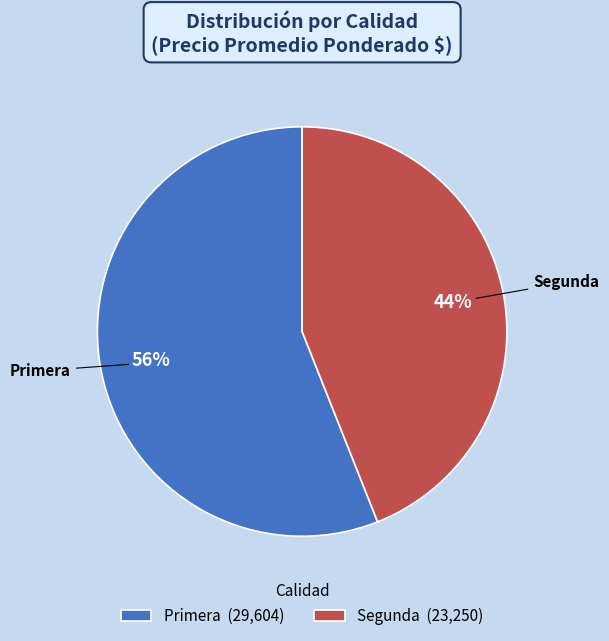

Count the number of slices in the pie.

2